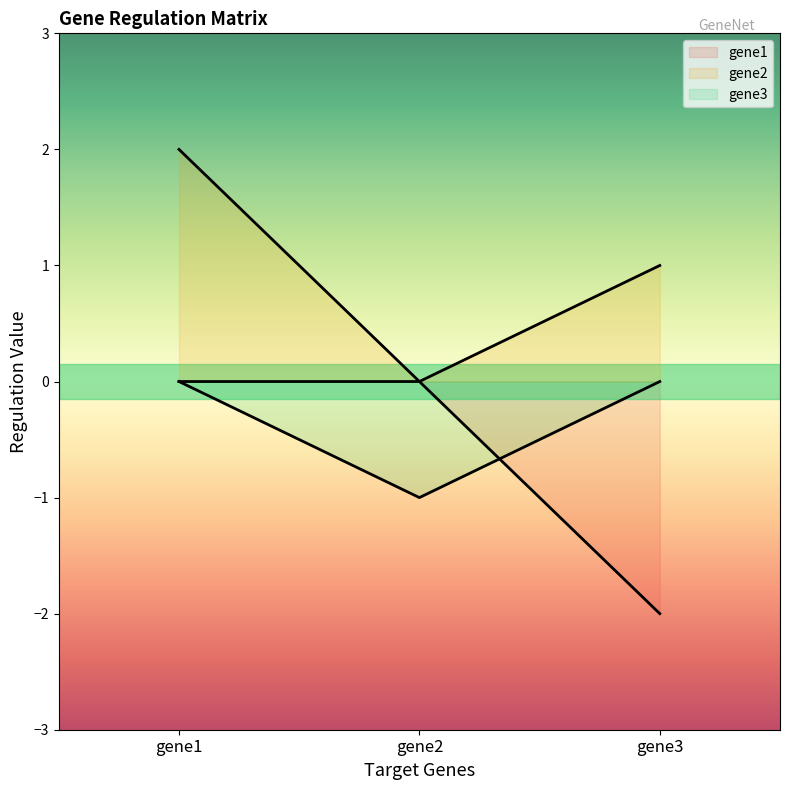

What is the value of the gene3 point at the 2nd from the left?

-1